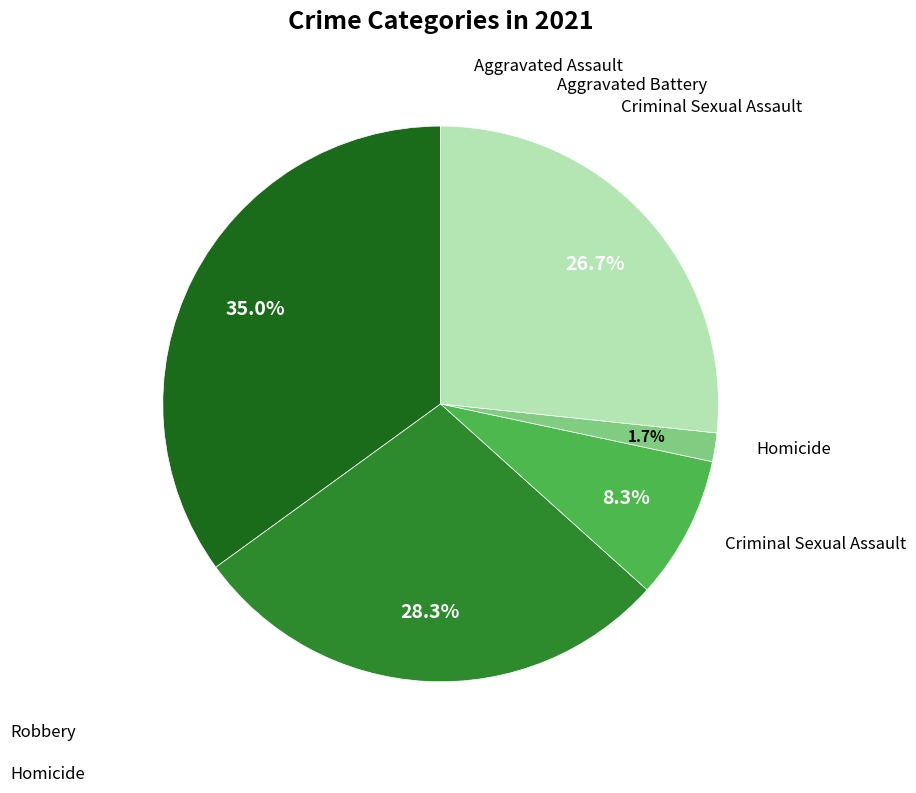

To the nearest percent, what is the average slice percentage?

20%